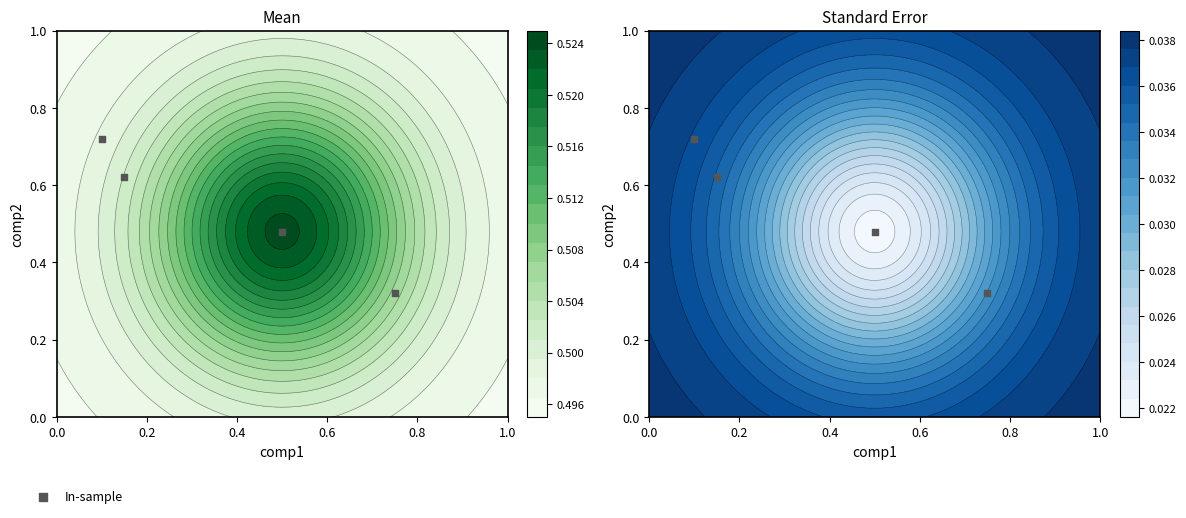

What is the difference between the maximum and minimum values?

0.4